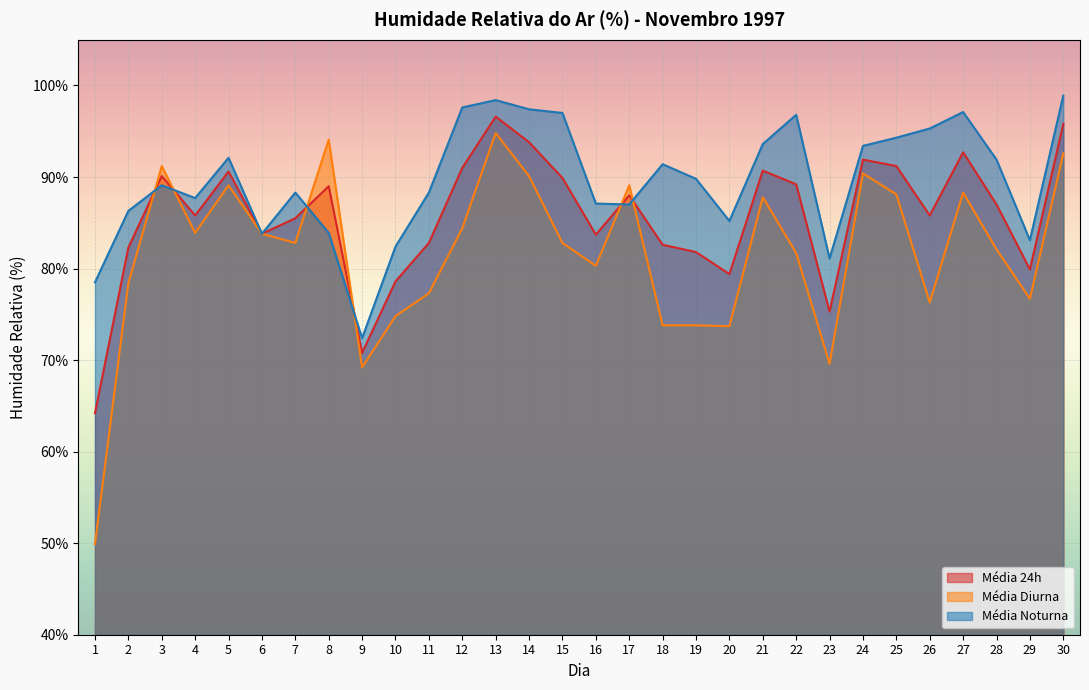

True or false: Média Diurna has a value of 46.4 at 15.

False